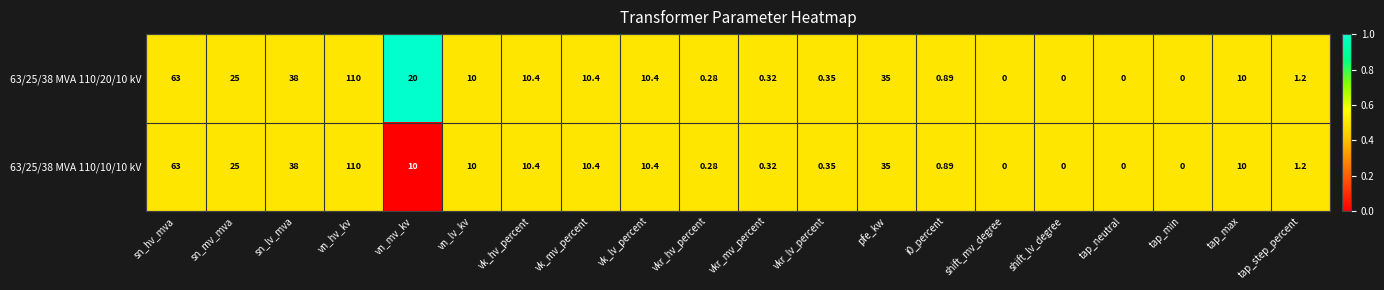

Which label corresponds to the largest value in the chart?

vn_hv_kv